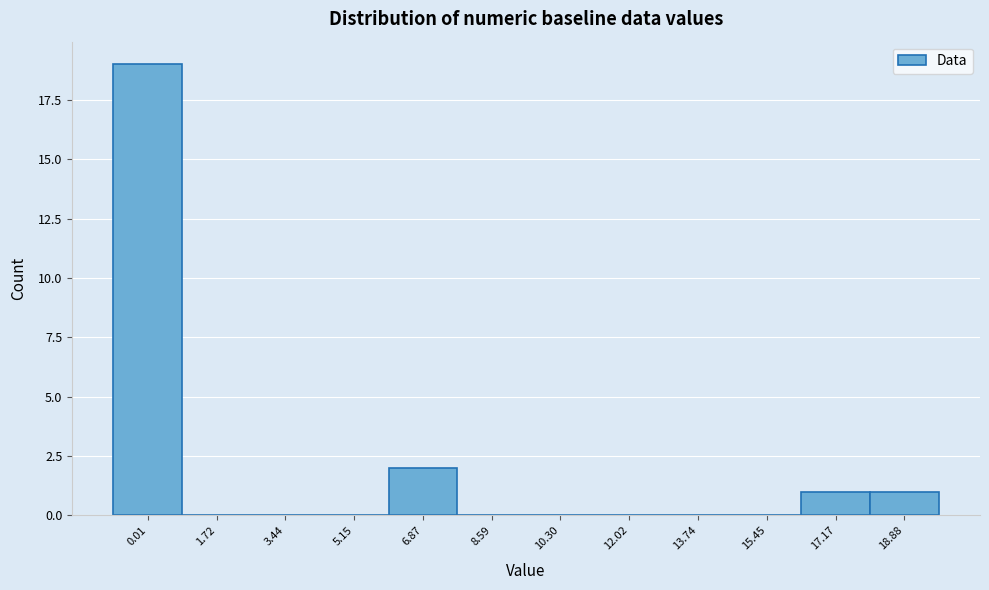

Reading right to left, transcribe all the data shown in this chart.

18.88=1	17.17=1	15.45=0	13.74=0	12.02=0	10.30=0	8.59=0	6.87=2	5.15=0	3.44=0	1.72=0	0.01=19